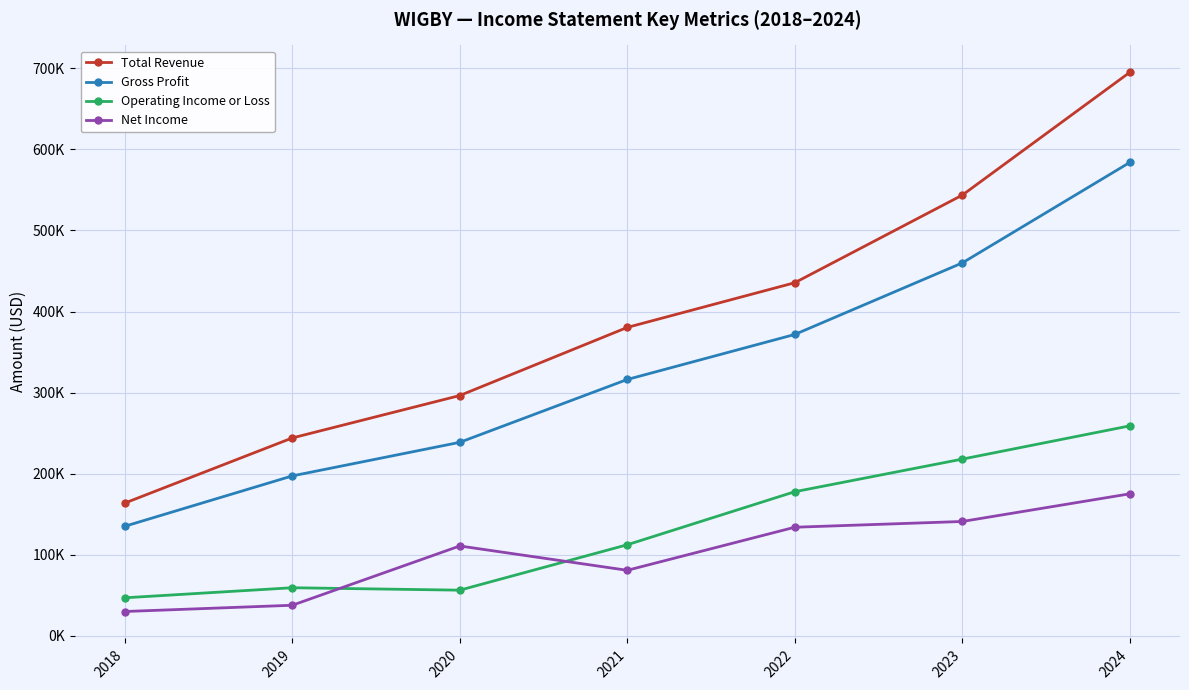

What are all the series names shown in the legend?

Total Revenue, Gross Profit, Operating Income or Loss, Net Income